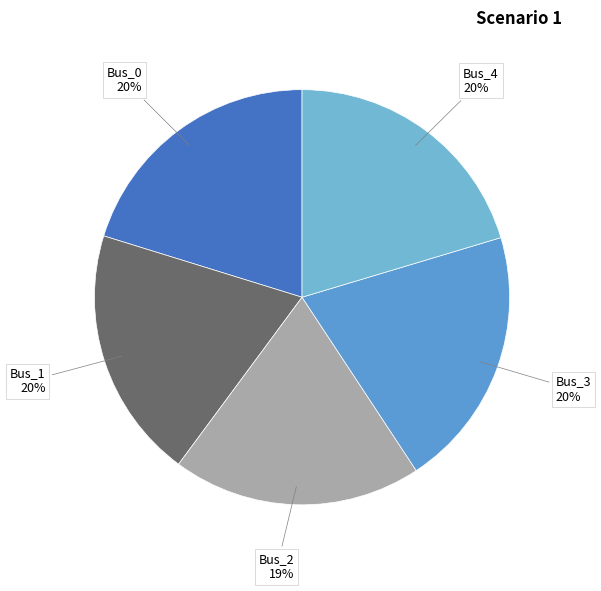

To the nearest percent, what is the difference between the Bus_0 and Bus_2 slice percentages?

1%